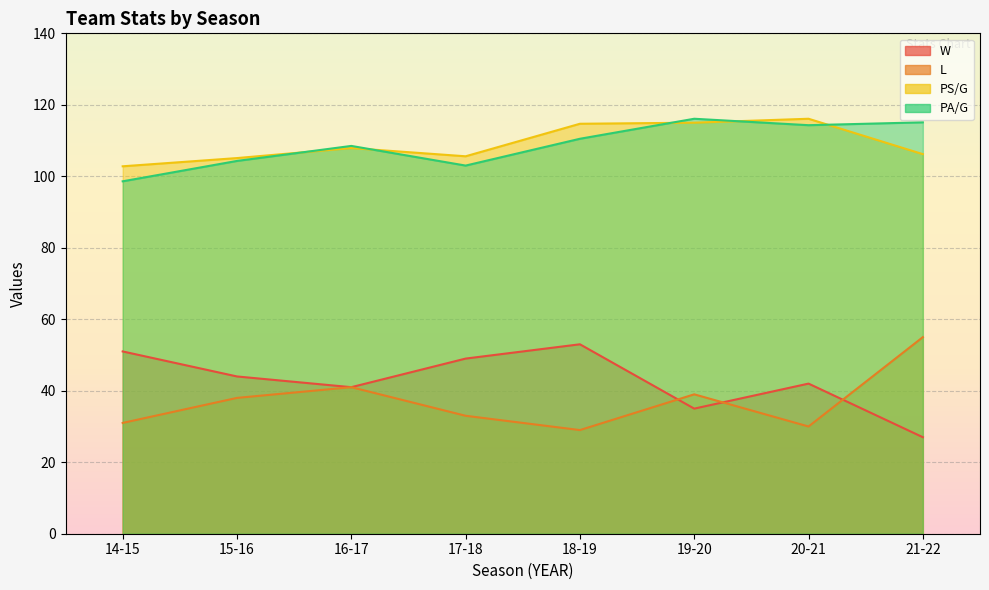

Rank the series by their maximum value, from lowest to highest.

W, L, PS/G, PA/G